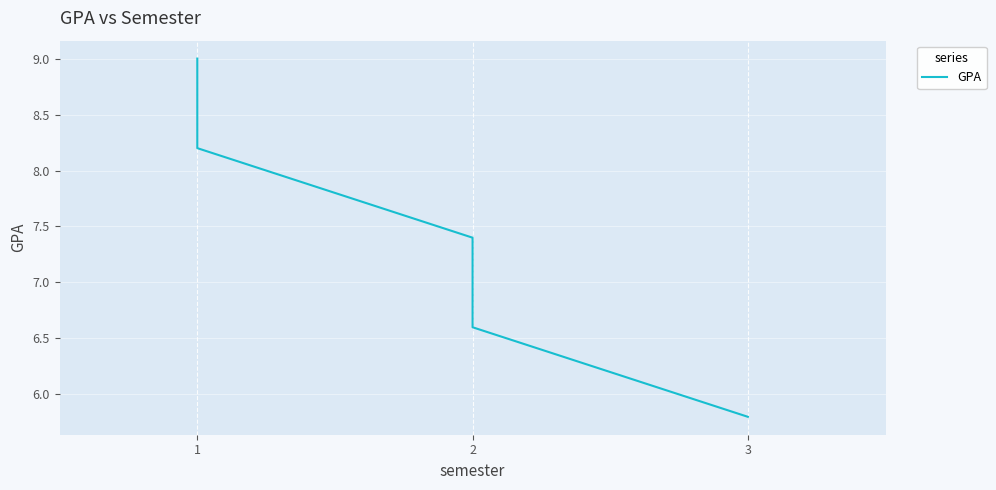

Count the number of values greater than 7.

3